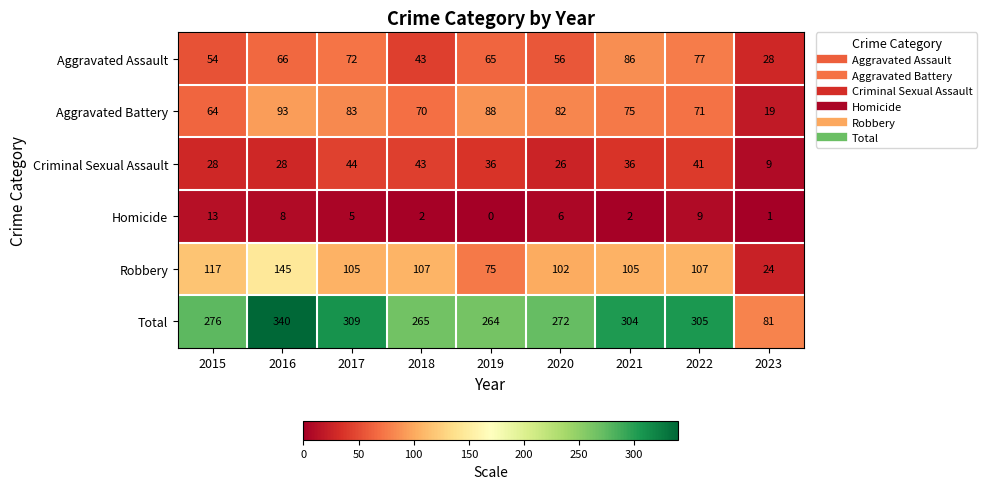

At which label is Homicide closest to 6?

2020